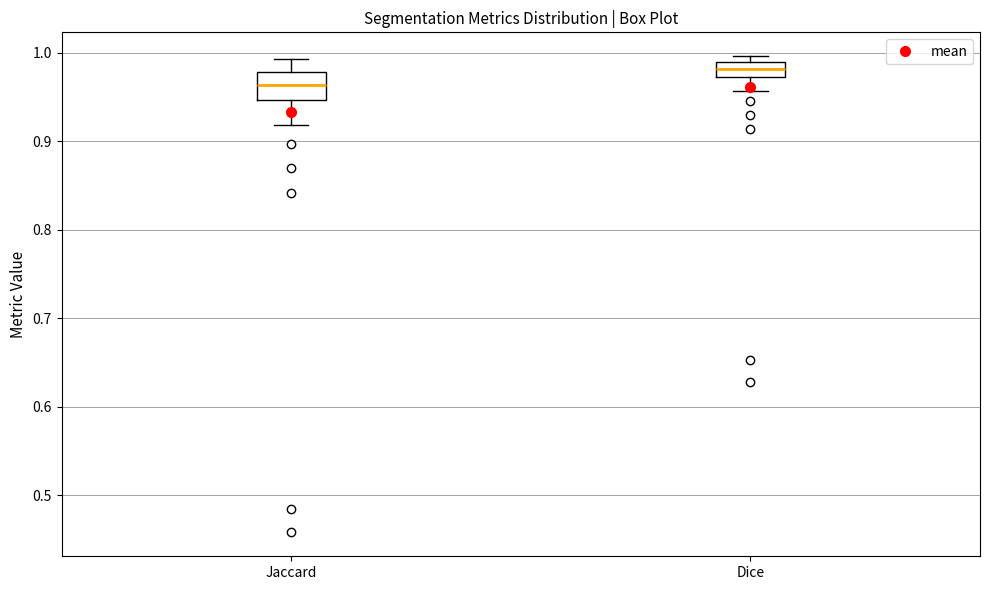

Where is the upper edge of the box for Dice on the y-axis? The values are not printed on the chart, so give them approximately, as read against the axis.

0.99